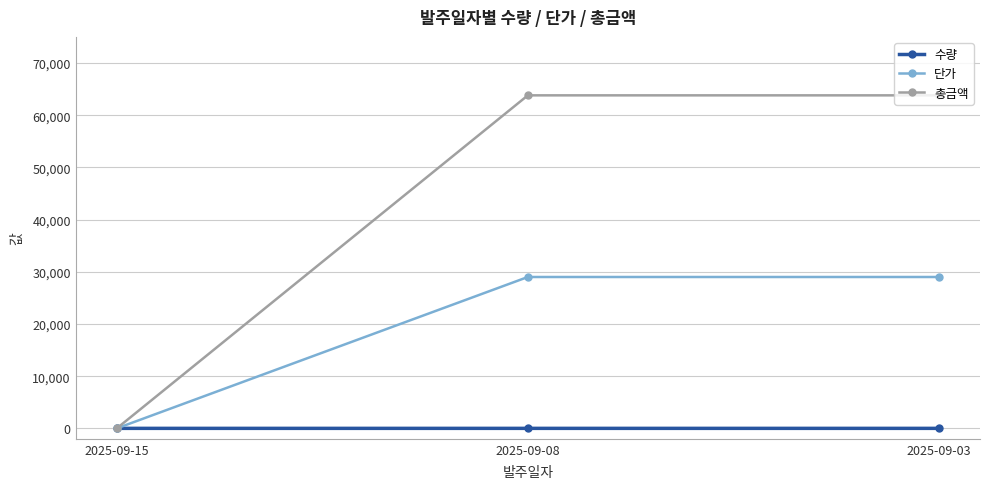

What are all the series names shown in the legend?

수량, 단가, 총금액